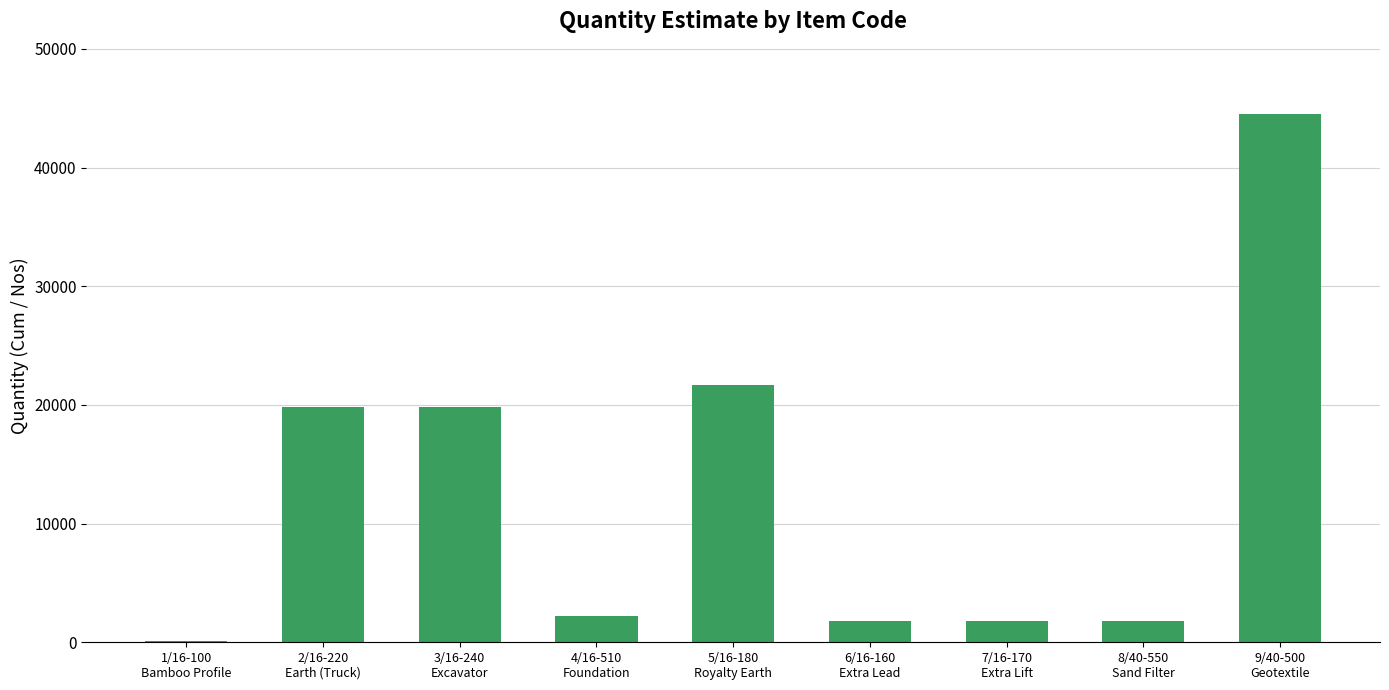

Is it true that the value at 3/16-240
Excavator is 19827.6?

True